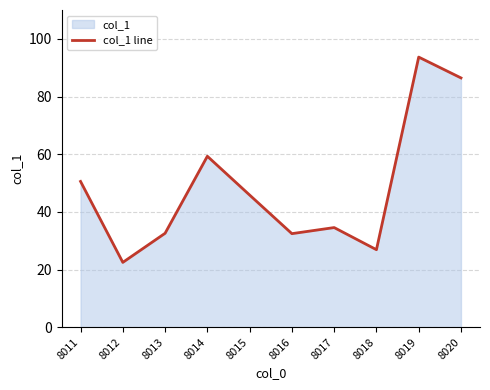

Rank the categories by value from lowest to highest.

8012, 8018, 8016, 8013, 8017, 8015, 8011, 8014, 8020, 8019